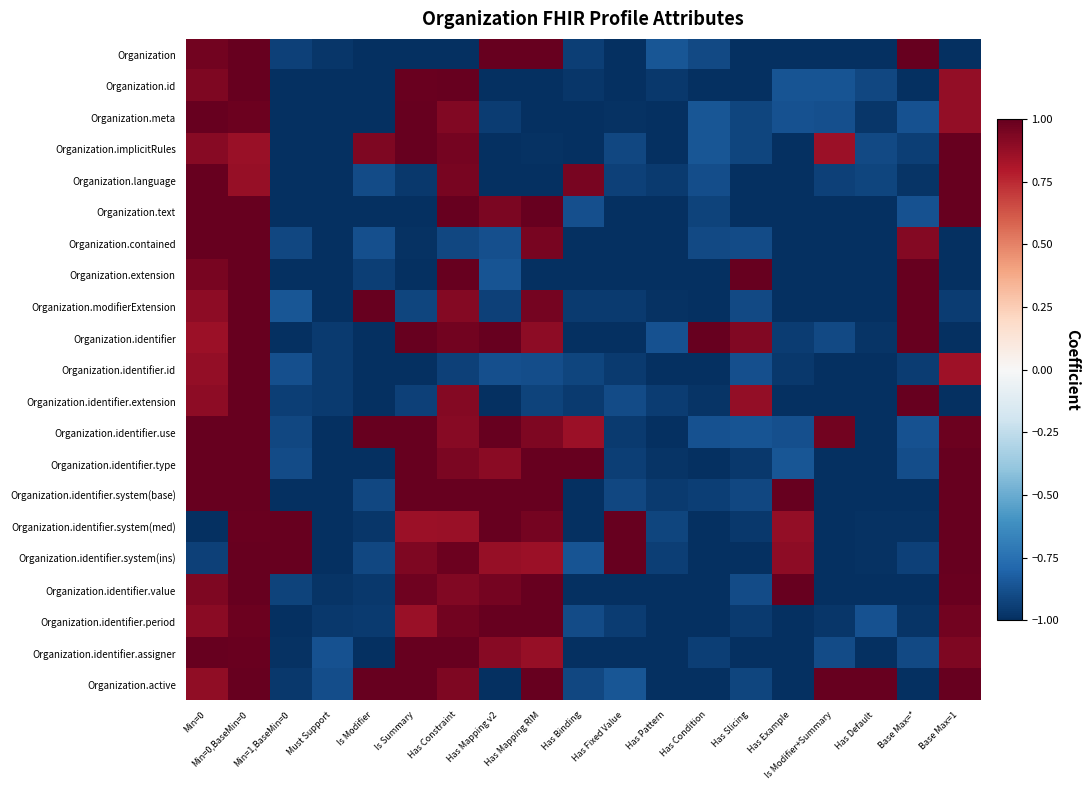

Rank the series by their maximum value, from highest to lowest.

Organization, Organization.id, Organization.meta, Organization.implicitRules, Organization.language, Organization.text, Organization.contained, Organization.extension, Organization.modifierExtension, Organization.identifier, Organization.identifier.id, Organization.identifier.extension, Organization.identifier.use, Organization.identifier.type, Organization.identifier.system(base), Organization.identifier.system(med), Organization.identifier.system(ins), Organization.identifier.value, Organization.identifier.period, Organization.identifier.assigner, Organization.active